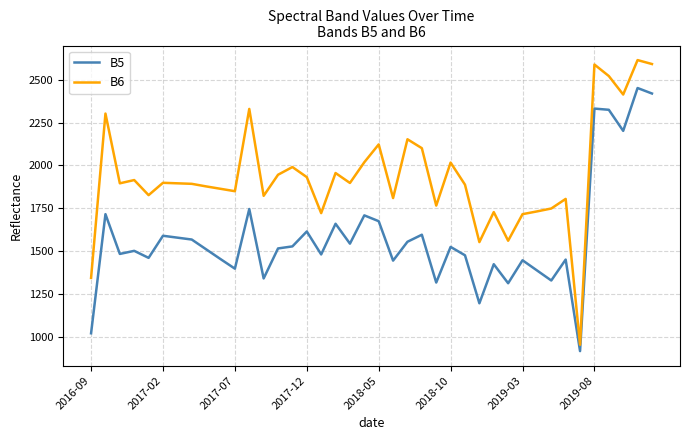

Which series has the largest range (max minus min)?

B6